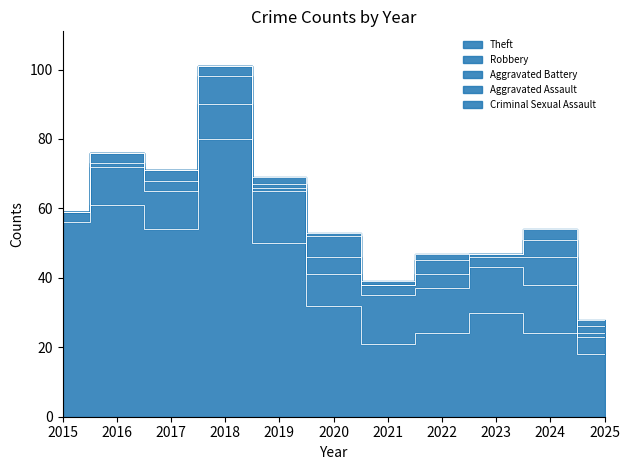

How many categories are shown in the chart?

11